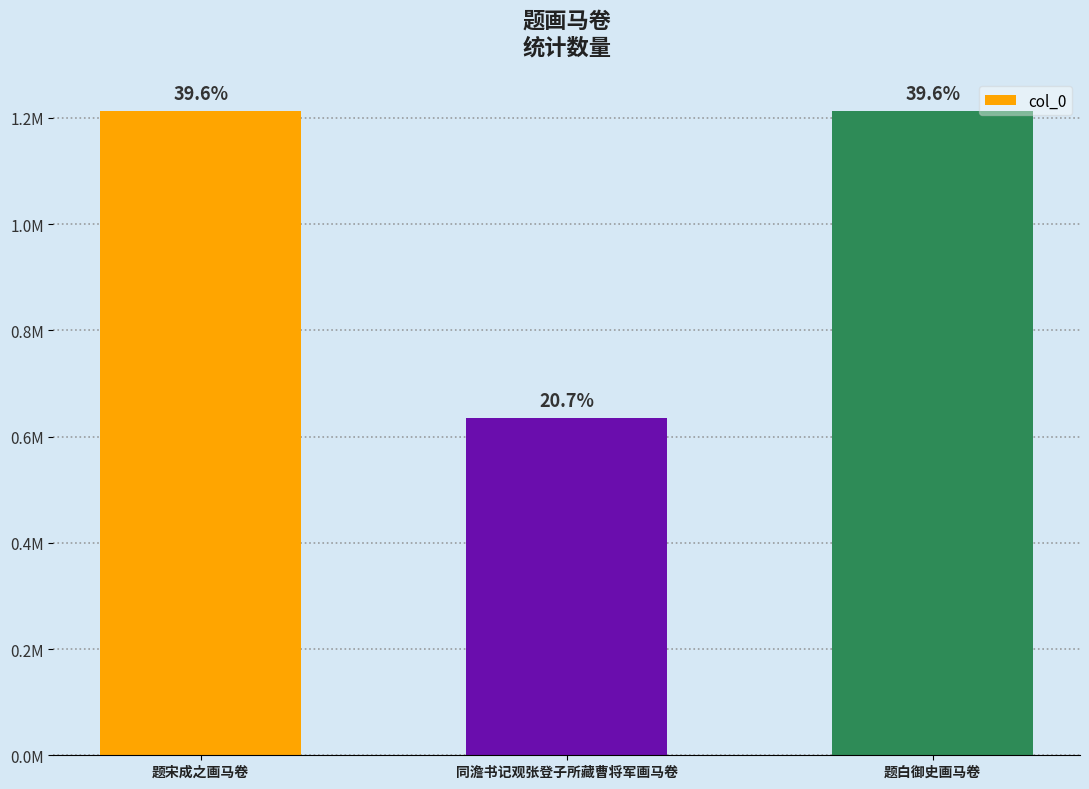

Are the bars horizontal?

No